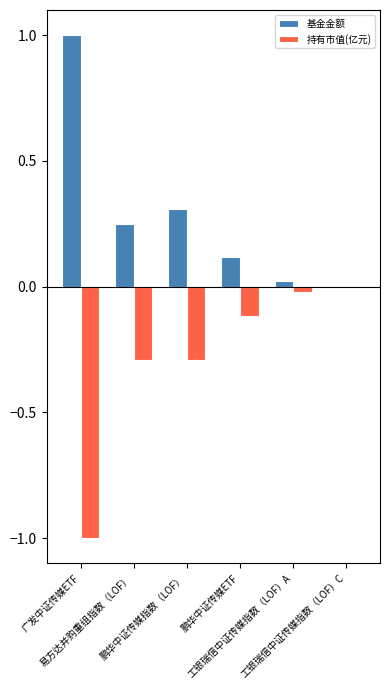

Which category has the highest value across all series?

广发中证传媒ETF